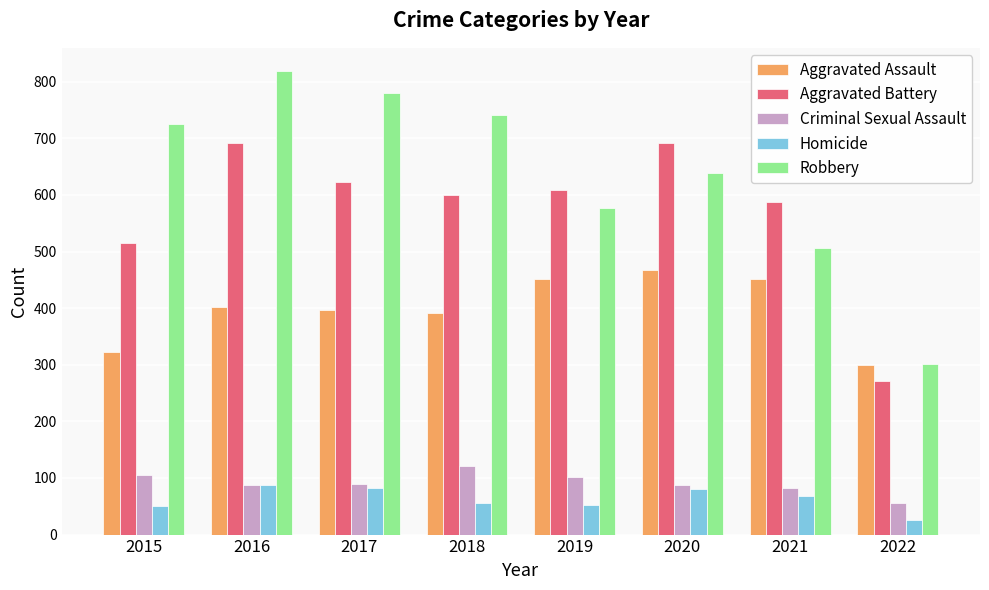

Rank the series by their maximum value, from highest to lowest.

Robbery, Aggravated Battery, Aggravated Assault, Criminal Sexual Assault, Homicide